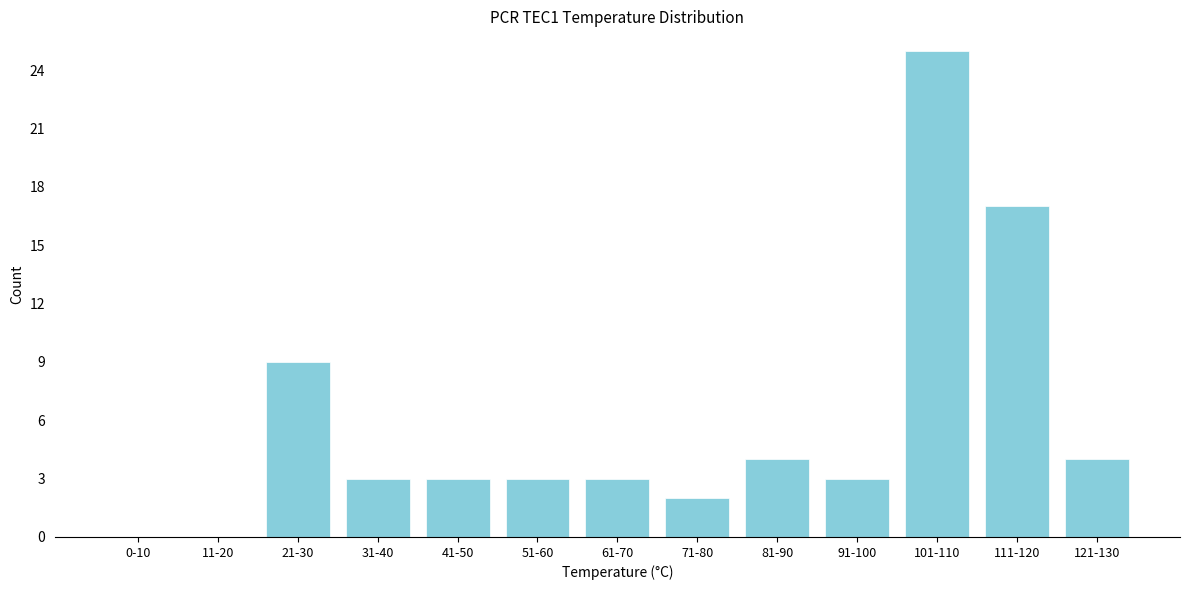

Reading right to left, list all the values displayed in this chart.

121-130=4	111-120=17	101-110=25	91-100=3	81-90=4	71-80=2	61-70=3	51-60=3	41-50=3	31-40=3	21-30=9	11-20=0	0-10=0